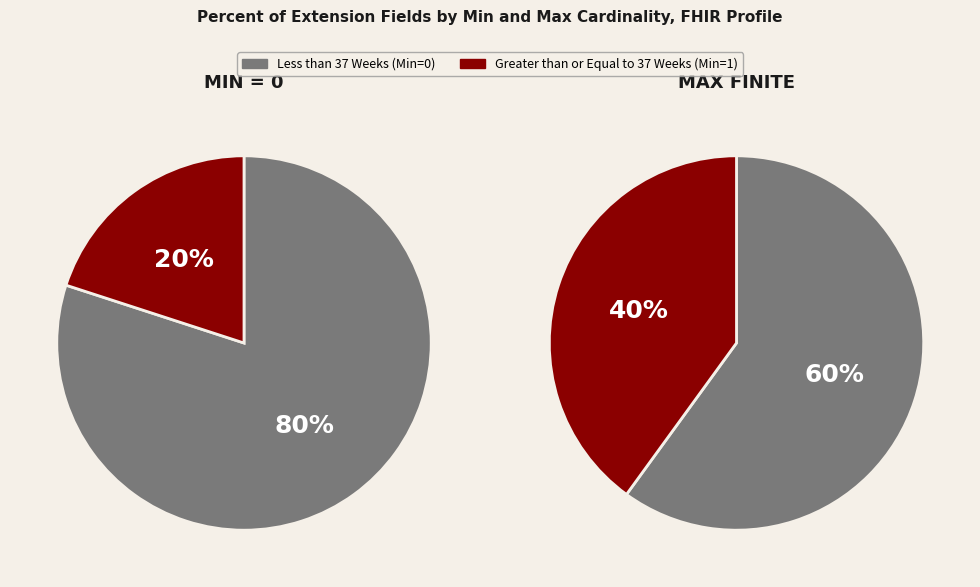

Does any single category account for the majority?

Yes